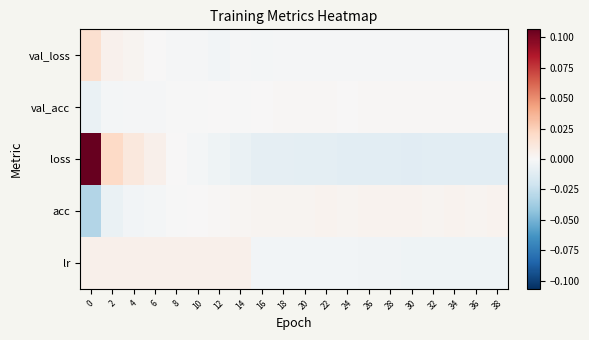

At how many categories does at least one series exceed 0?

20